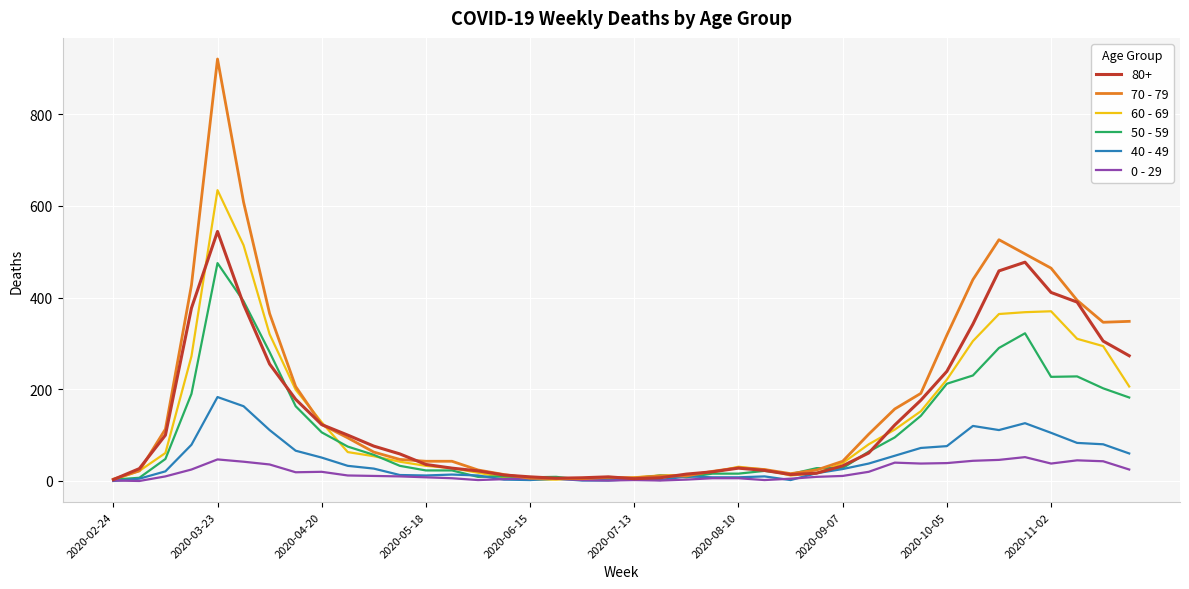

Which series has the widest spread of values?

70 - 79